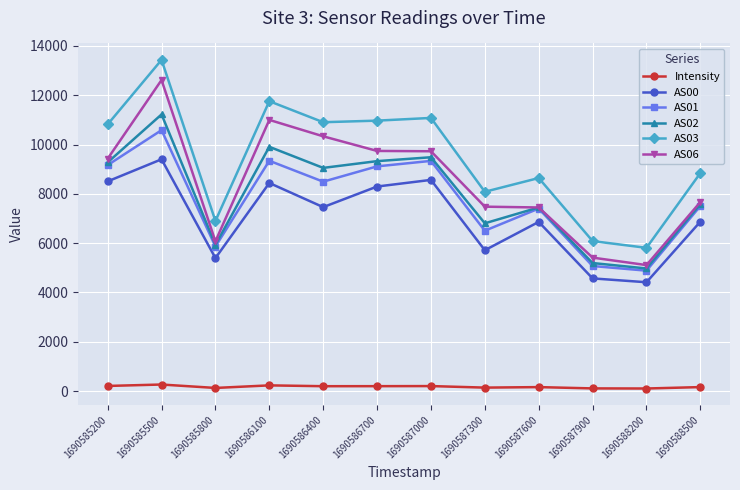

At which label does AS01 first exceed 8496?

1690585200